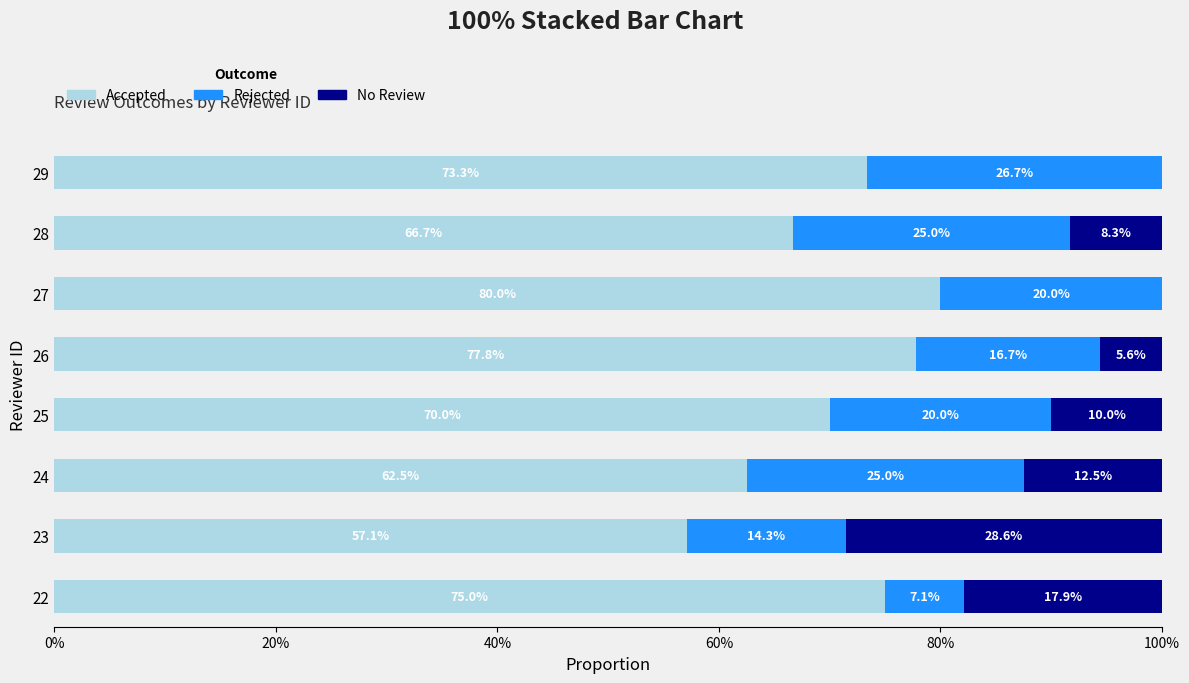

What is the maximum value for Accepted?

80.0